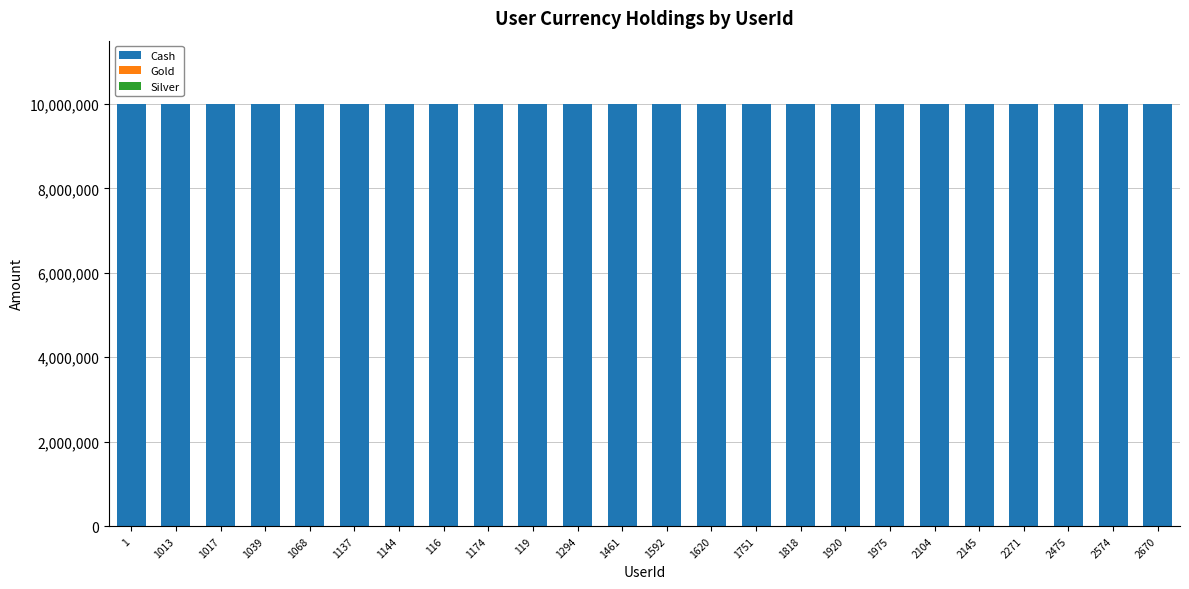

What is the maximum value for Cash?

10000000